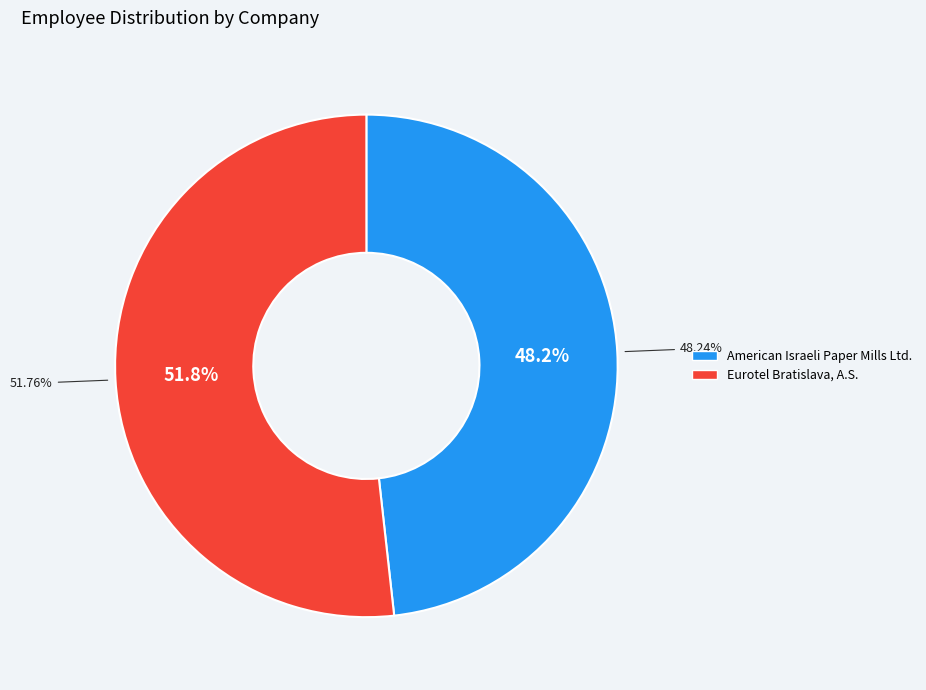

To the nearest percent, what is the difference between the largest and smallest slice percentages?

4%